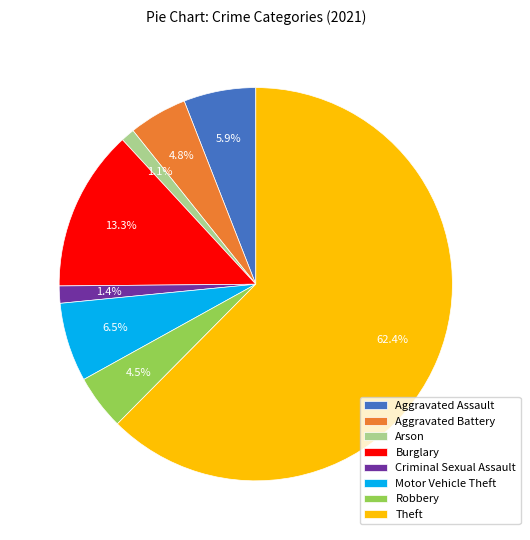

How many slices are in this pie chart?

8